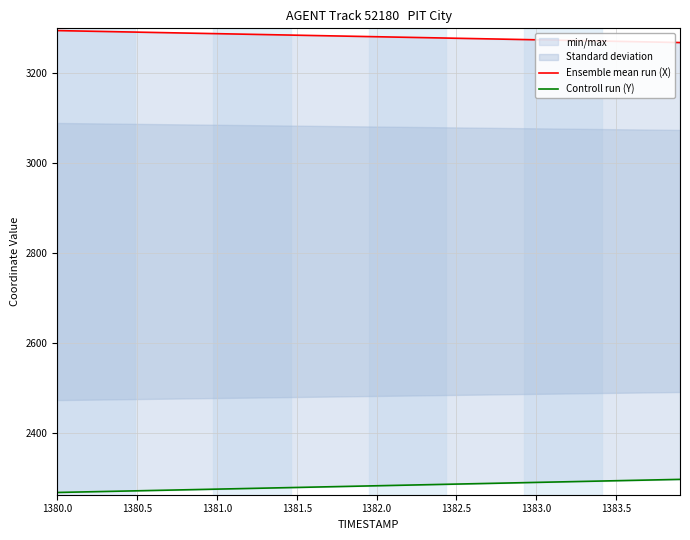

How many lines are shown in the chart?

2